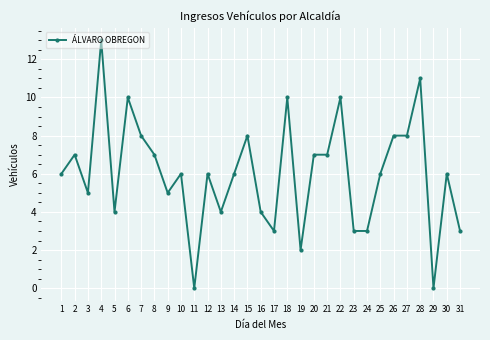

What is the value of the 8th point from the left?

7